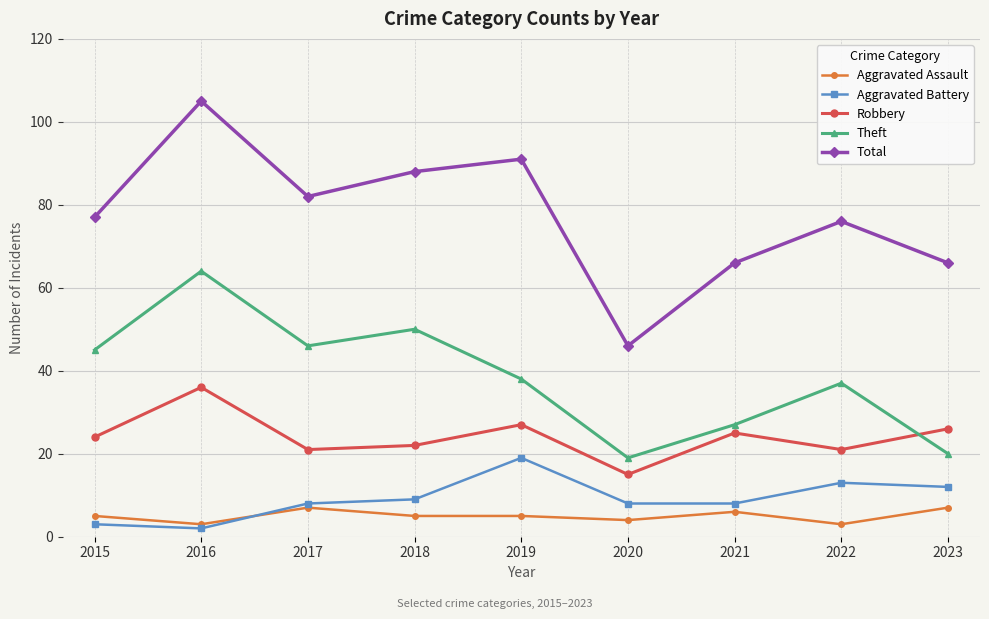

Is this an area chart (filled region under the line)?

No